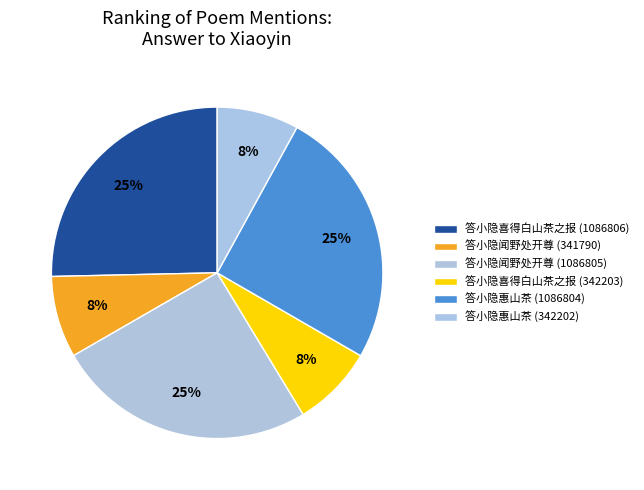

How much of the chart is everything except 答小隐喜得白山茶之报 (342203)?

92.0%